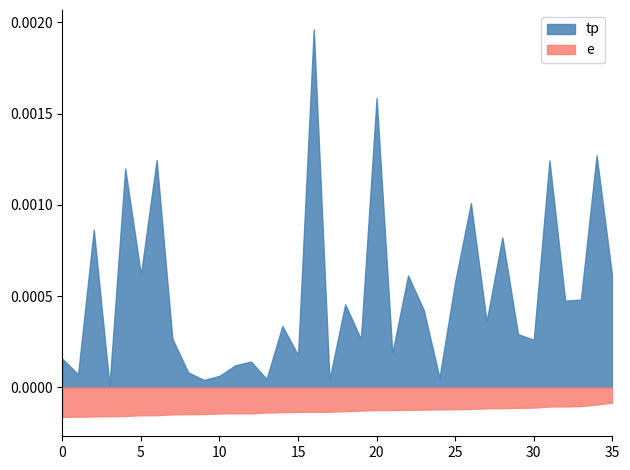

Rank the series at 2022/11/18 from highest to lowest value.

tp, e